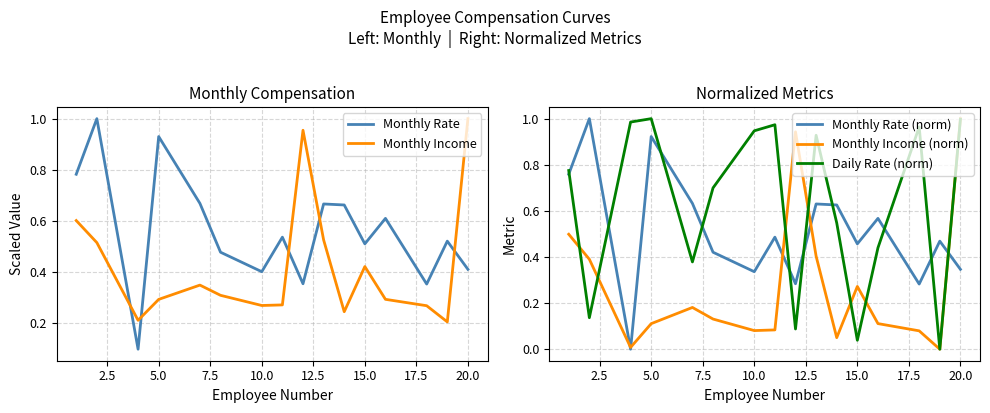

The value of Daily Rate (norm) at 5.0 is 1.8. True or false?

False